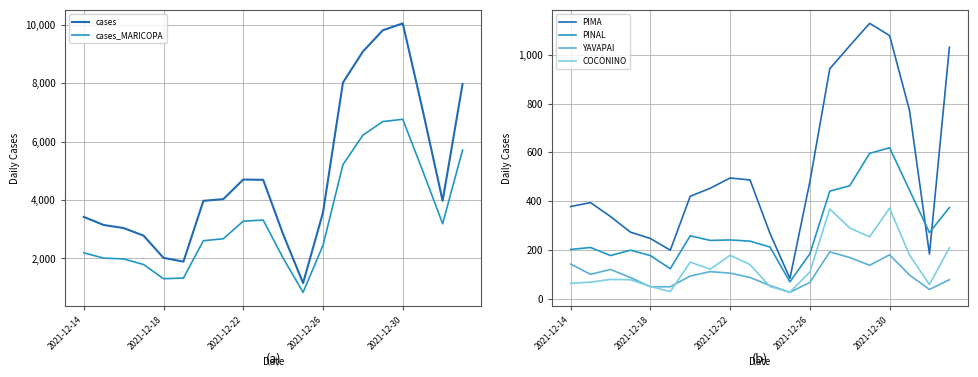

True or false: PIMA and YAVAPAI intersect in this chart.

False